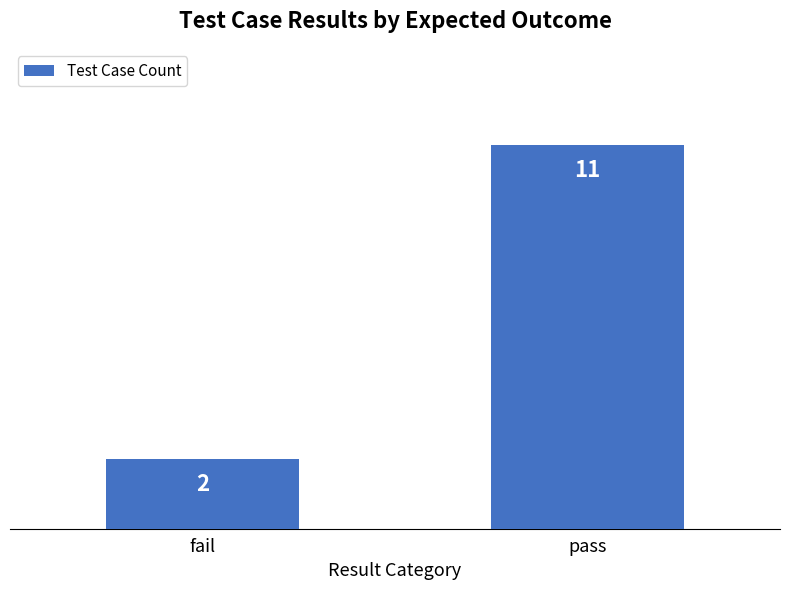

What is the maximum value shown in the chart?

11